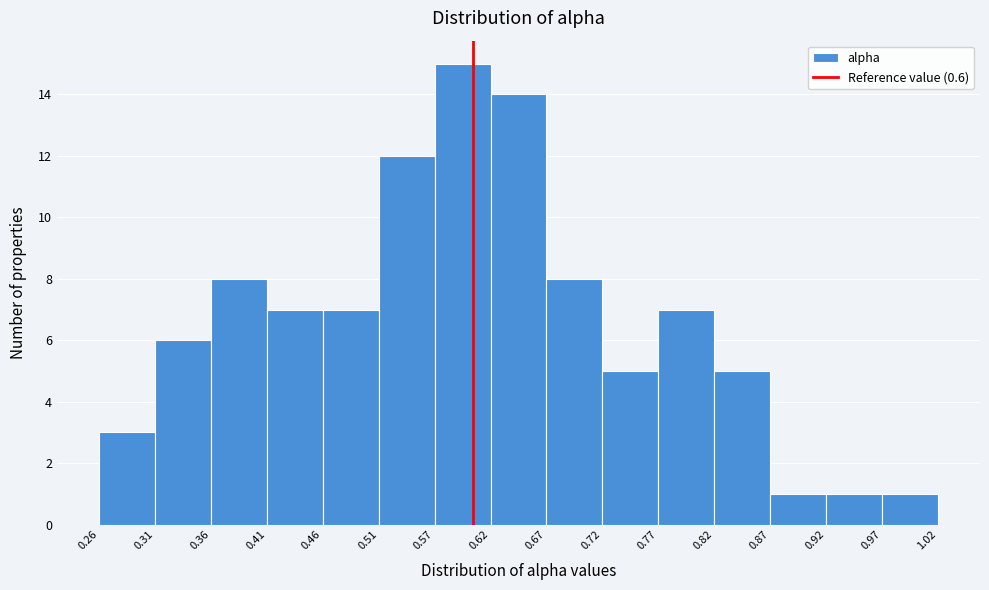

Reading left to right, transcribe this chart: for each bar, give the range it covers on the x-axis and its height. The values are not printed on the chart, so give them approximately, as read against the axis.

0.26 to 0.31: 3
0.31 to 0.36: 6
0.36 to 0.41: 8
0.41 to 0.46: 7
0.46 to 0.51: 7
0.51 to 0.57: 12
0.57 to 0.62: 15
0.62 to 0.67: 14
0.67 to 0.72: 8
0.72 to 0.77: 5
0.77 to 0.82: 7
0.82 to 0.87: 5
0.87 to 0.92: 1
0.92 to 0.97: 1
0.97 to 1.02: 1